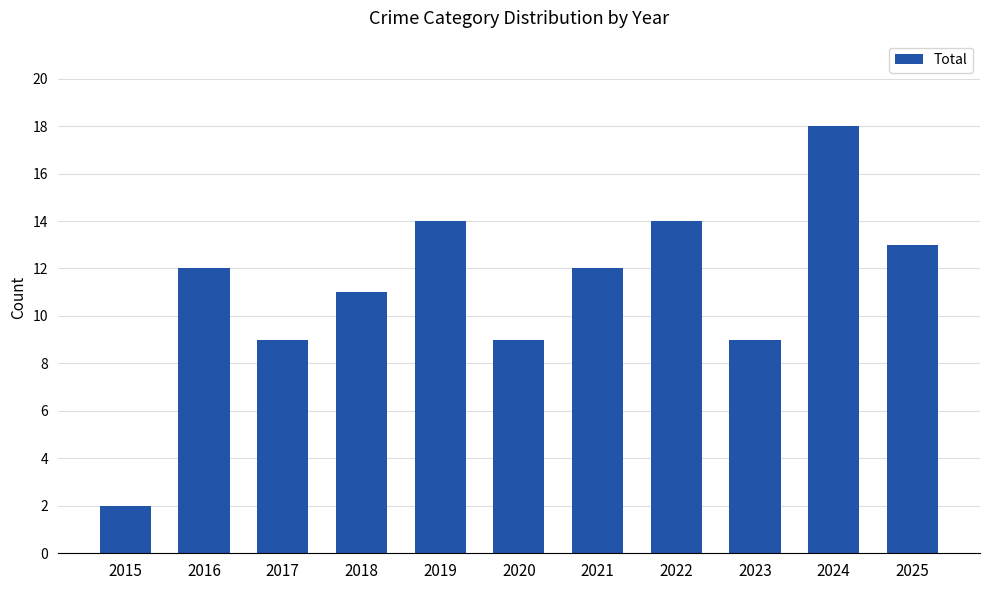

What is the greatest value displayed?

18